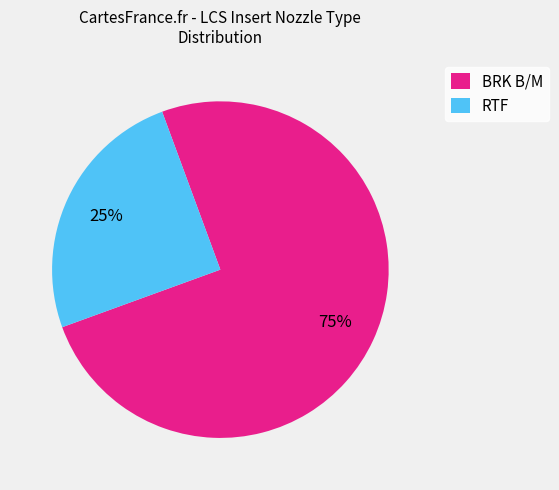

Which slice is the smallest?

RTF